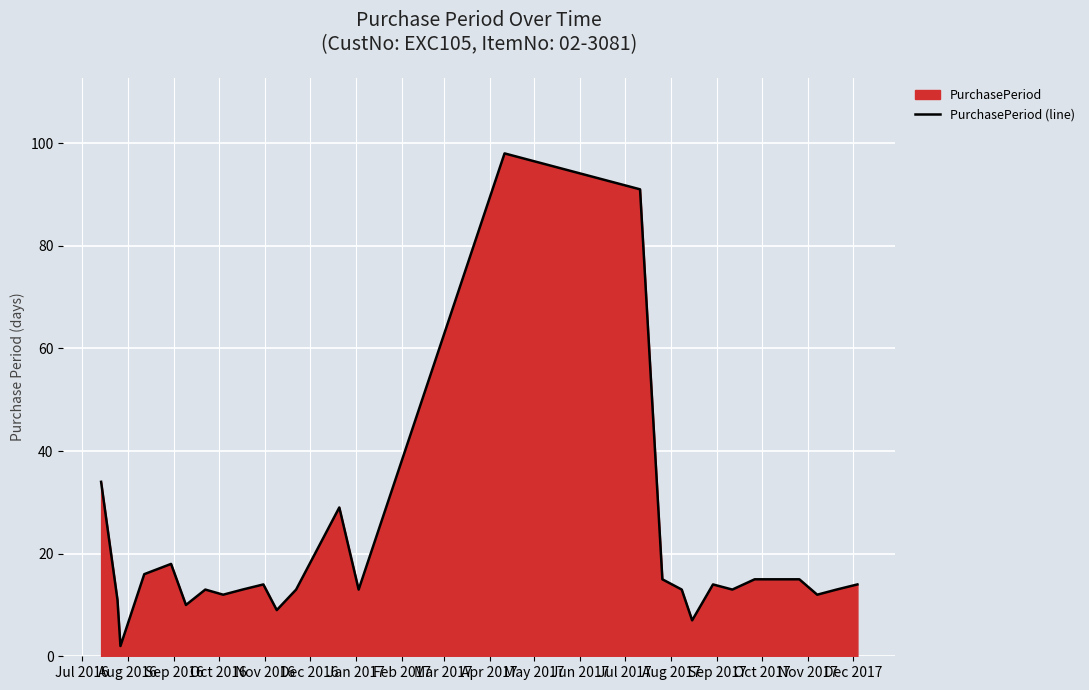

How many points are lower than both their immediate neighbors (excluding endpoints)?

8